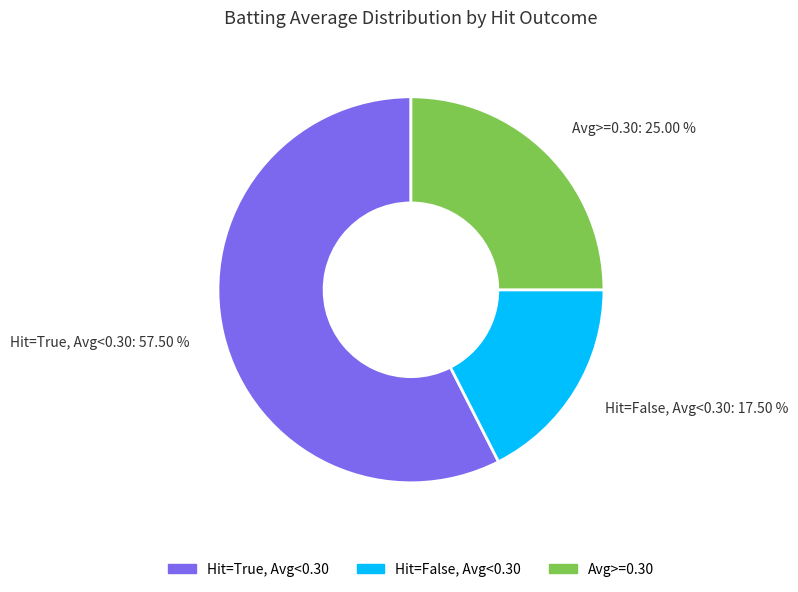

Which category has the biggest portion of the pie?

Hit=True, Avg<0.30: 57.50 %